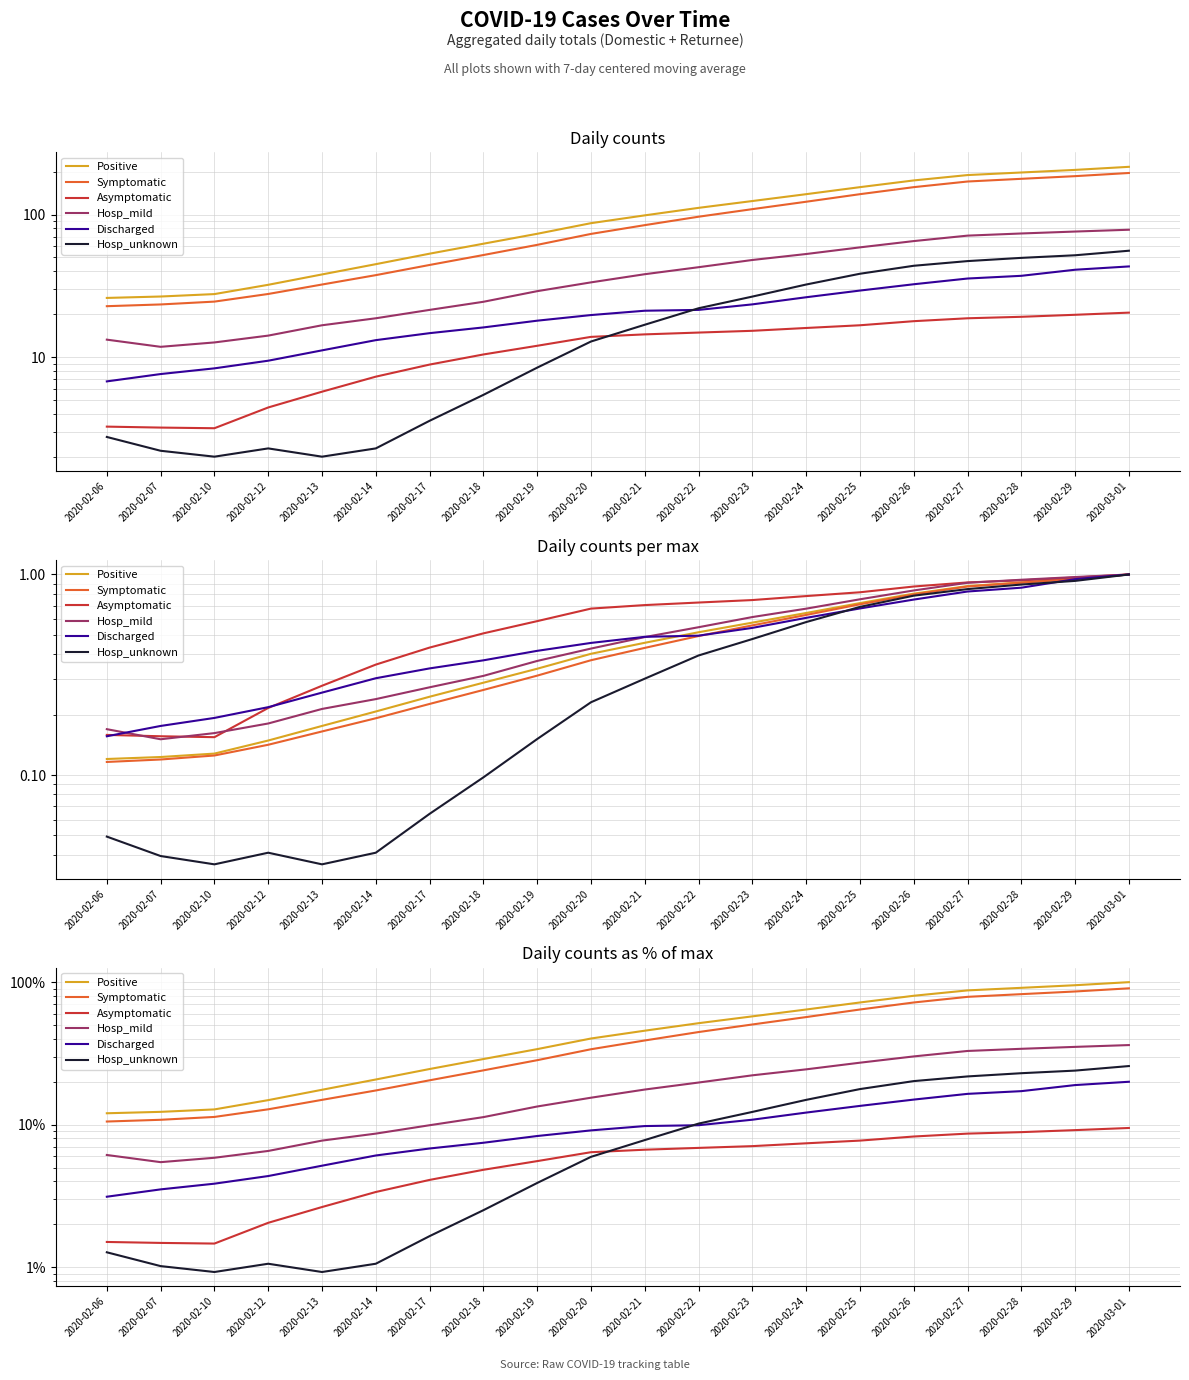

True or false: Asymptomatic and Positive cross at least once.

False